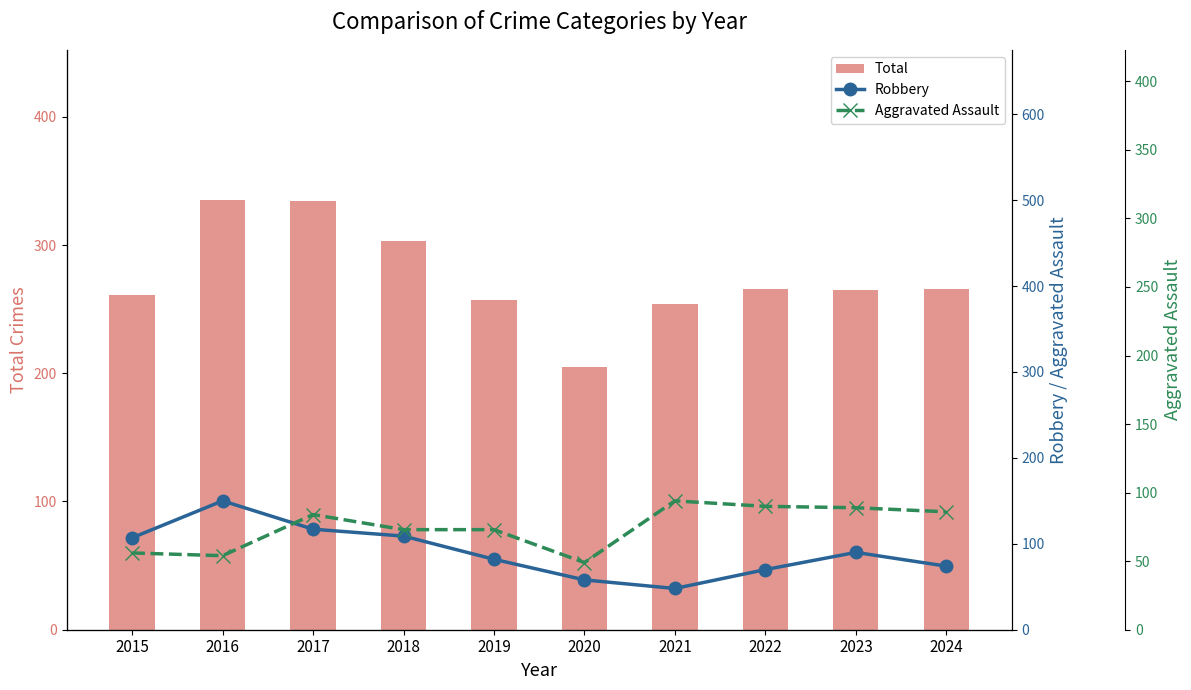

How many series are shown in this chart?

3